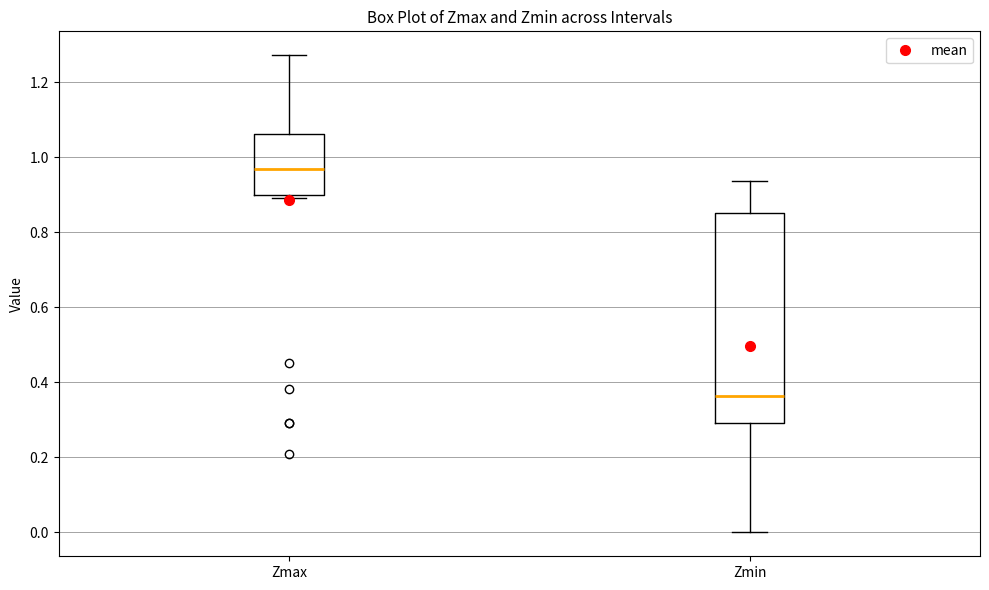

Reading left to right, read every box against the y-axis: the position of its median line, the range the box covers, and the ends of its whiskers. The values are not printed on the chart, so give them approximately, as read against the axis.

Zmax: median 0.96, box 0.90 to 1.06, whiskers 0.90 (just below the box's lower edge) to 1.28
Zmin: median 0.36, box 0.30 to 0.86, whiskers 0.00 to 0.94